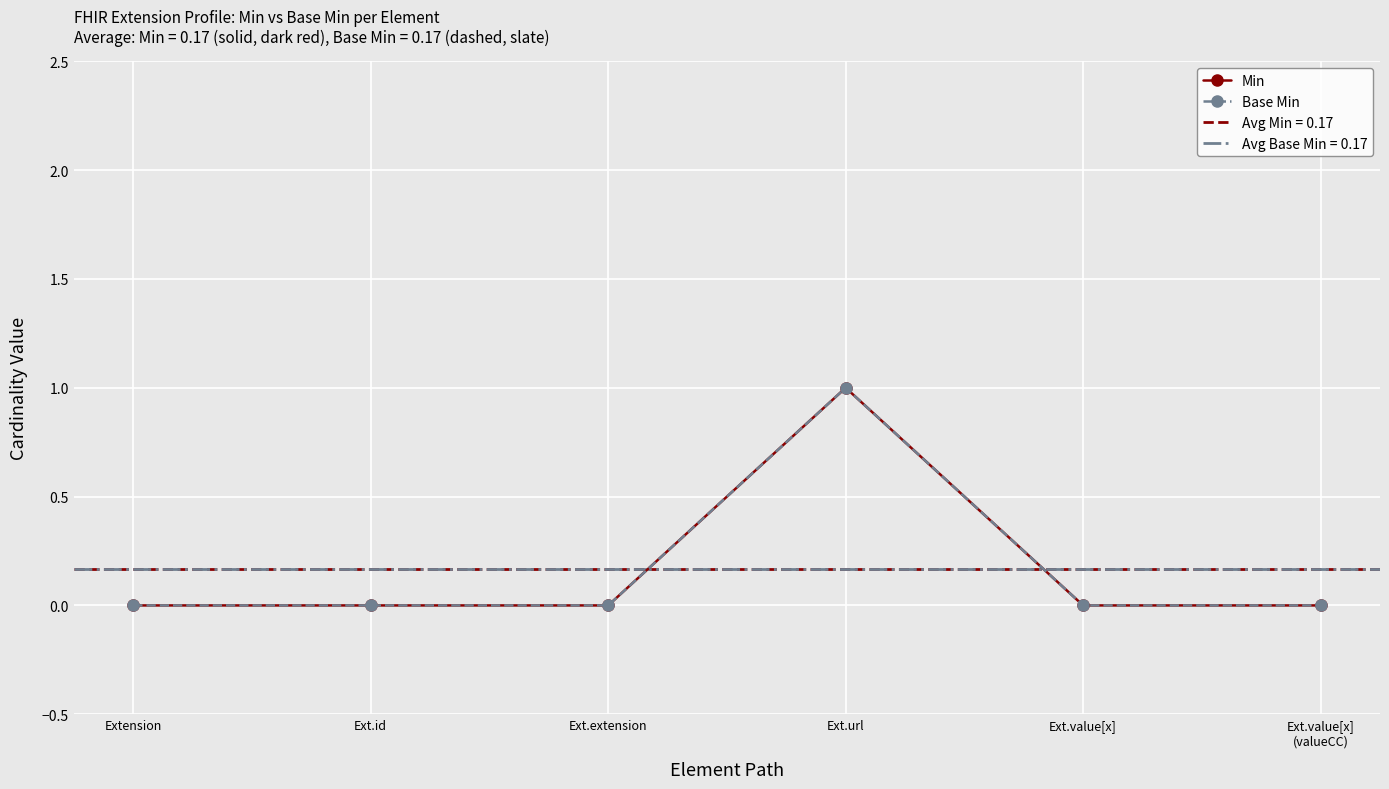

Reading left to right, extract all data points from this chart.

Min: Extension=0	Ext.id=0	Ext.extension=0	Ext.url=1	Ext.value[x]=0	Ext.value[x]
(valueCC)=0
Base Min: Extension=0	Ext.id=0	Ext.extension=0	Ext.url=1	Ext.value[x]=0	Ext.value[x]
(valueCC)=0